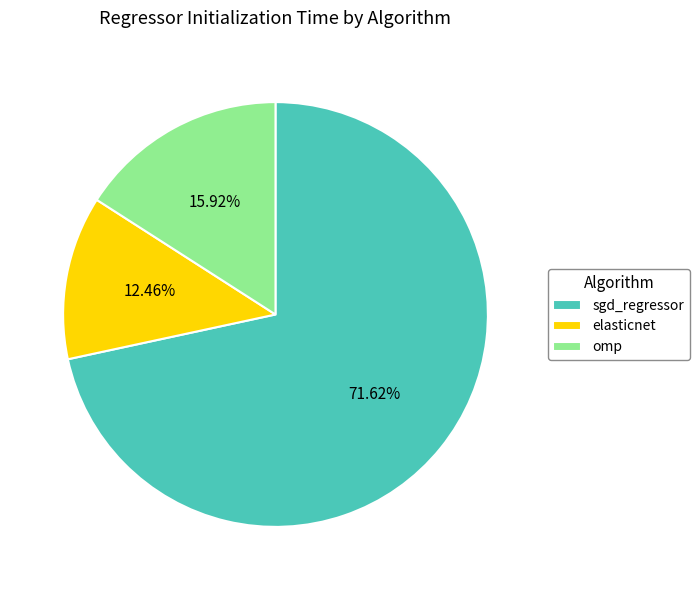

What percentage is NOT represented by elasticnet?

87.5%